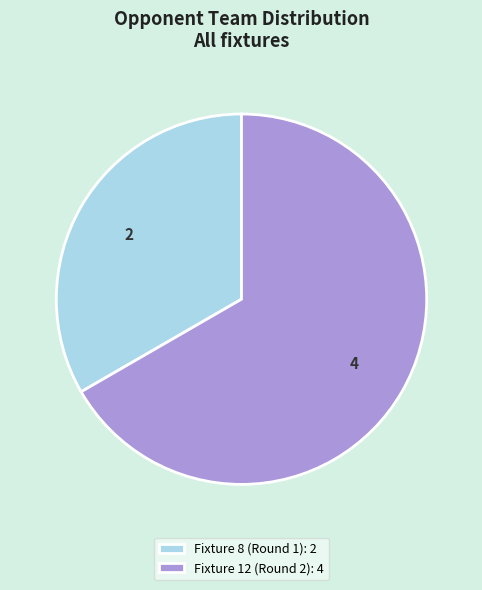

Count the number of slices in the pie.

2